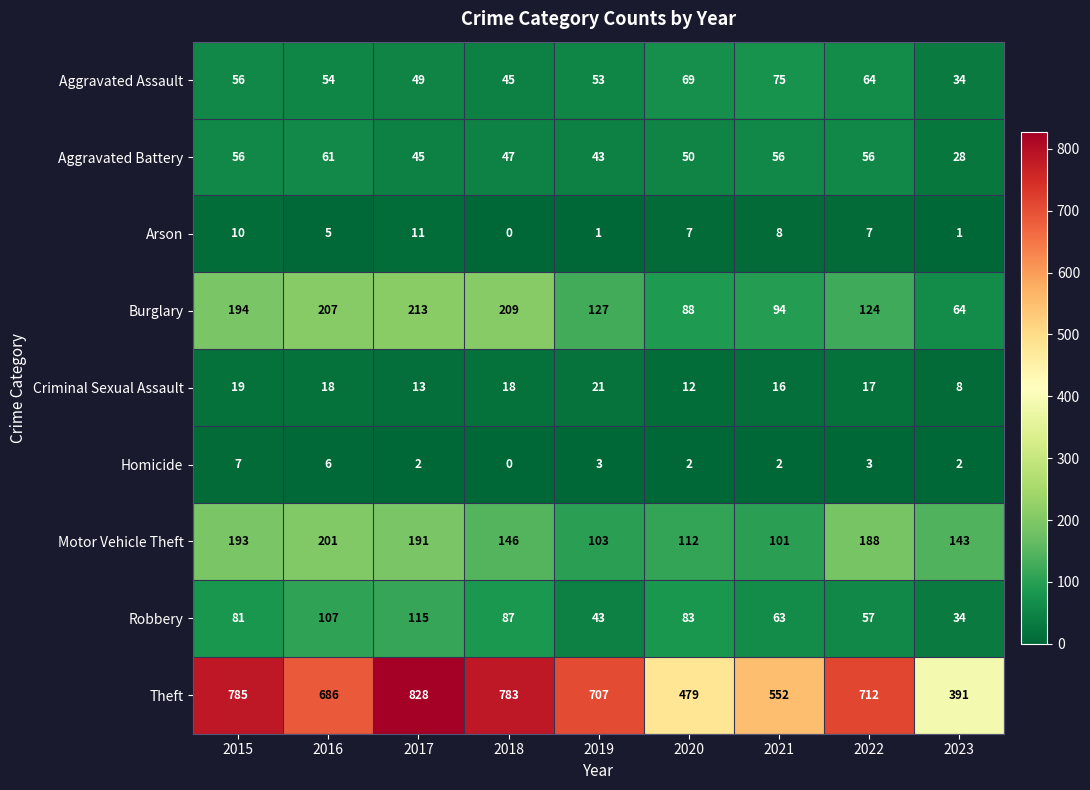

At which category does the chart reach its peak across all series?

2017